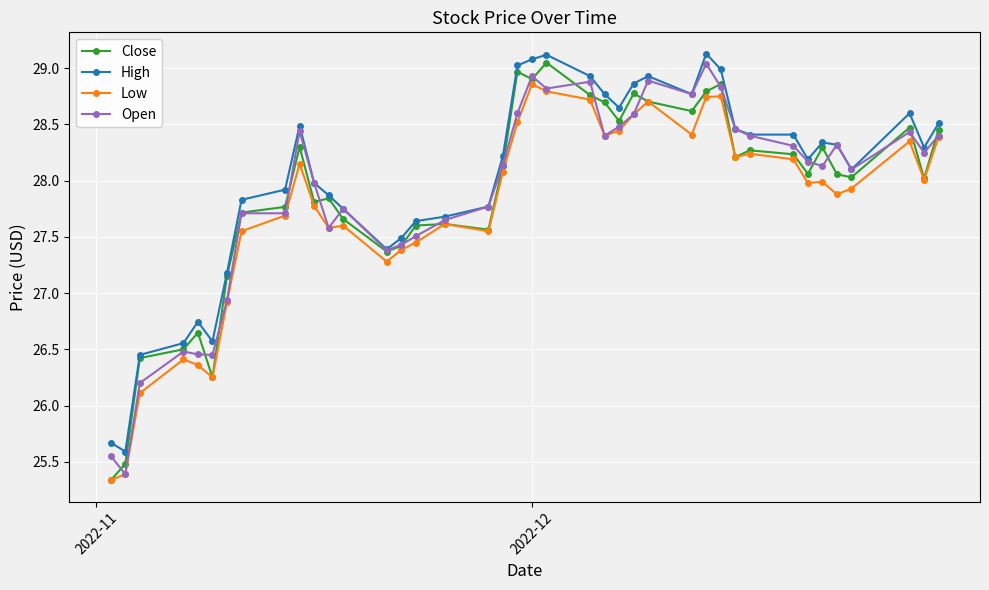

At how many categories does at least one series exceed 26?

38